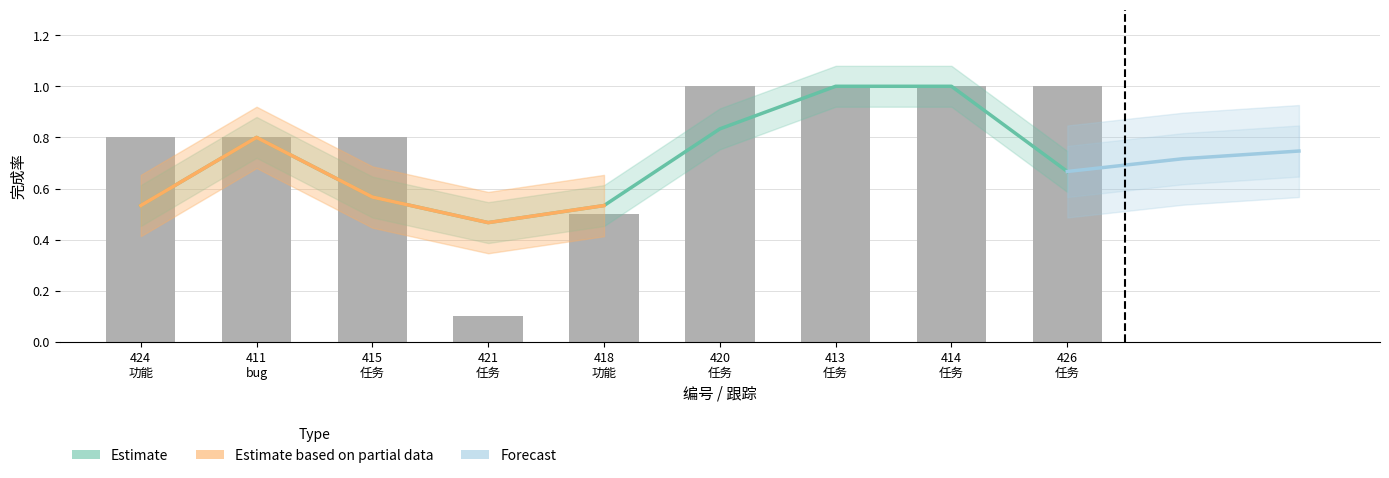

What is the label of the 5th bar from the right?

418 功能